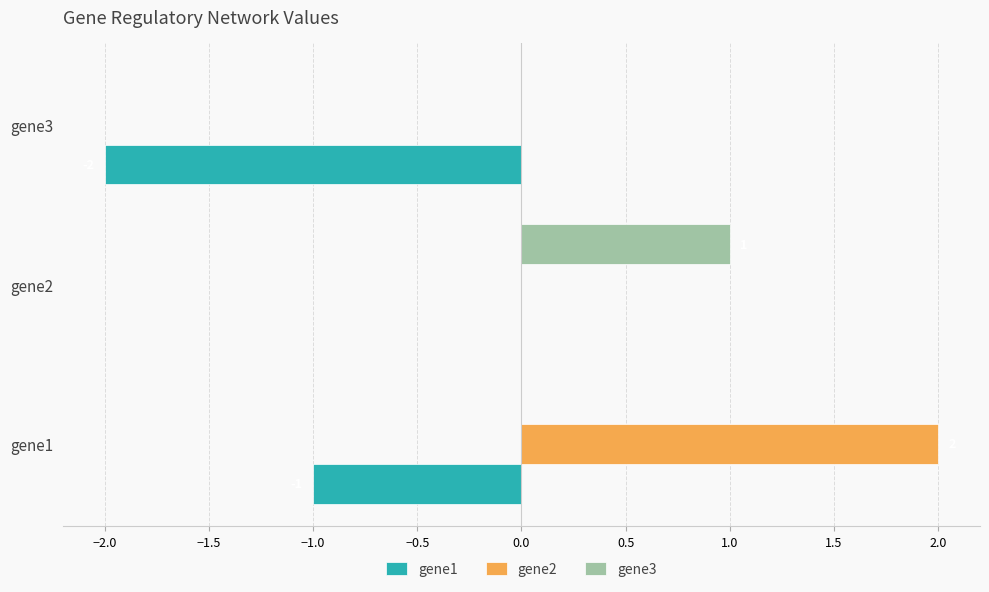

Which category has the highest value in the gene3 series?

gene2